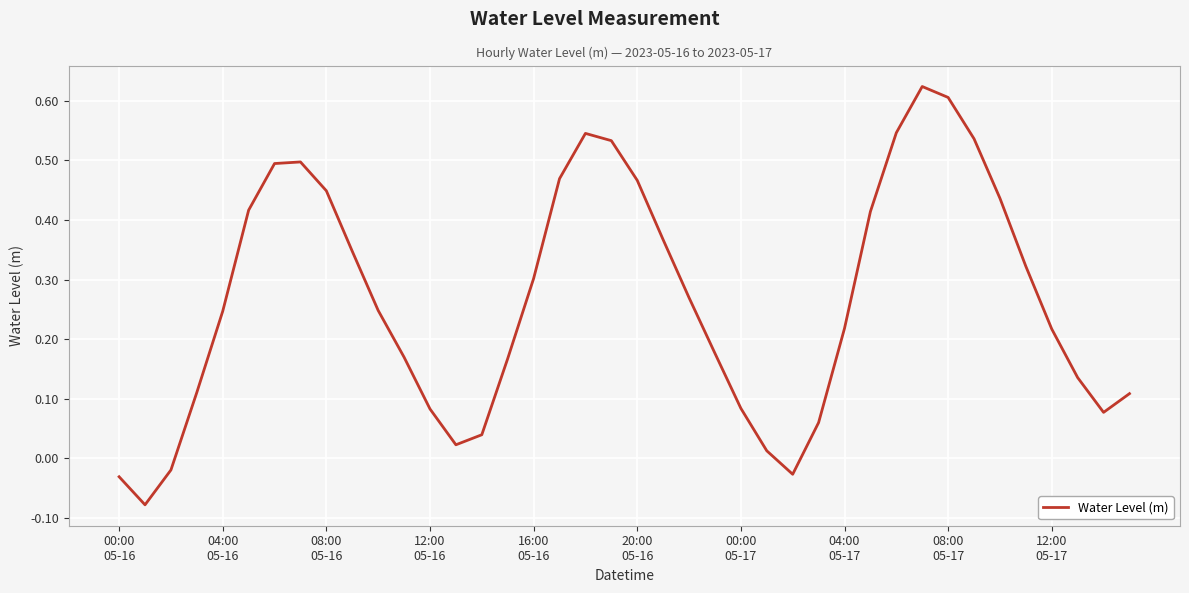

True or false: the data has more than 1 interior local peaks.

True